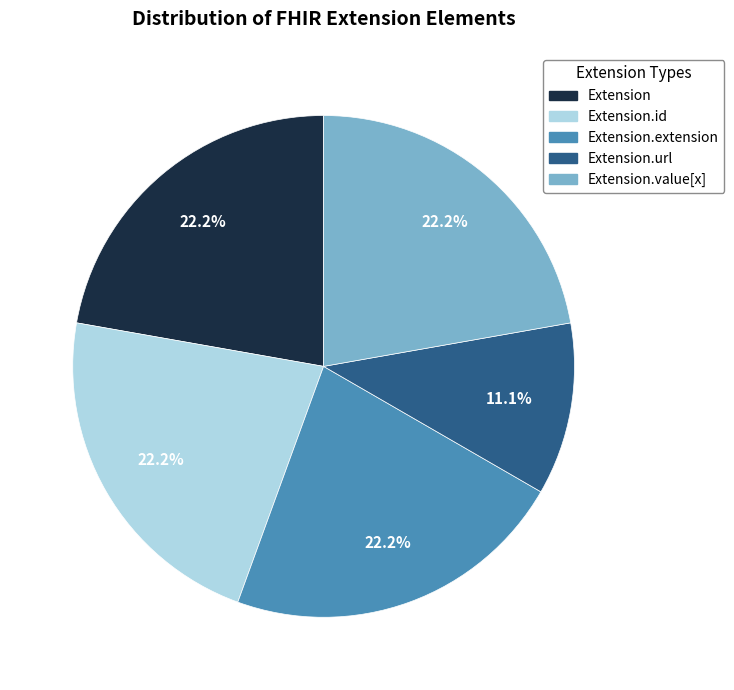

Is there any slice that represents more than half of the pie?

No